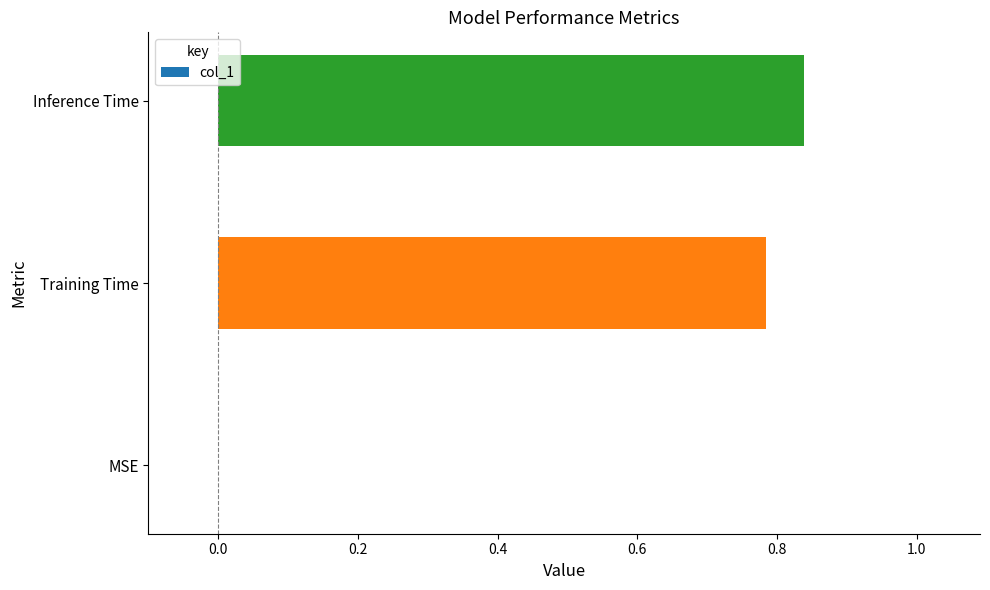

What is the sum of the values at Training Time and Inference Time?

1.6